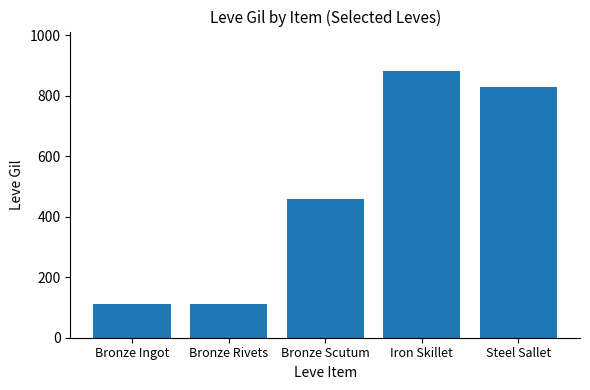

How many bars are there in total?

5